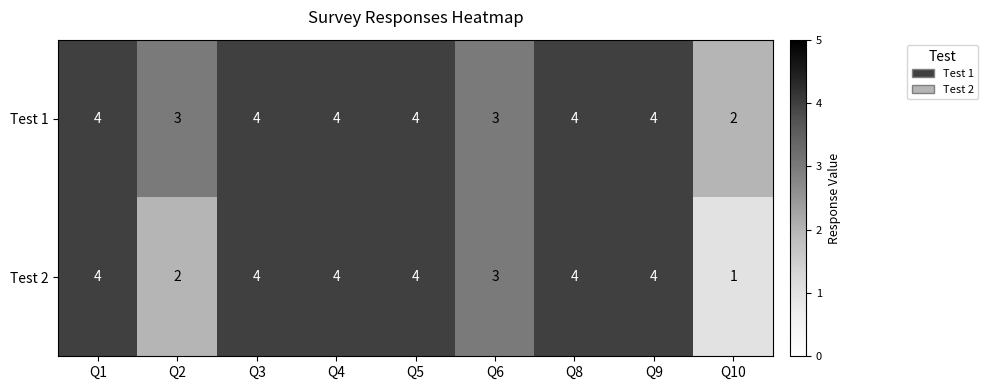

Is it true that Test 1 equals 3 at Q10?

False